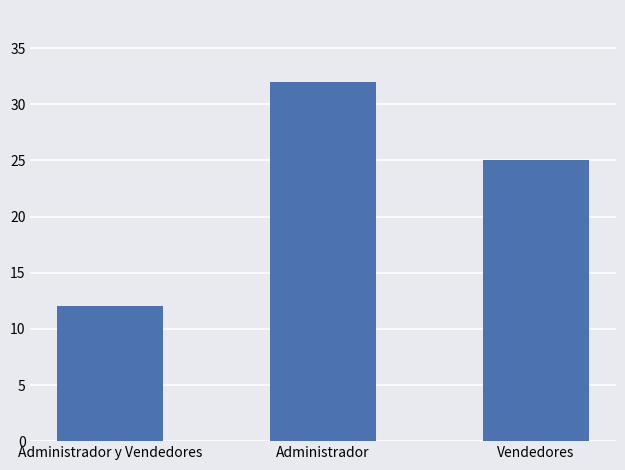

What is the difference between the maximum and minimum values?

20